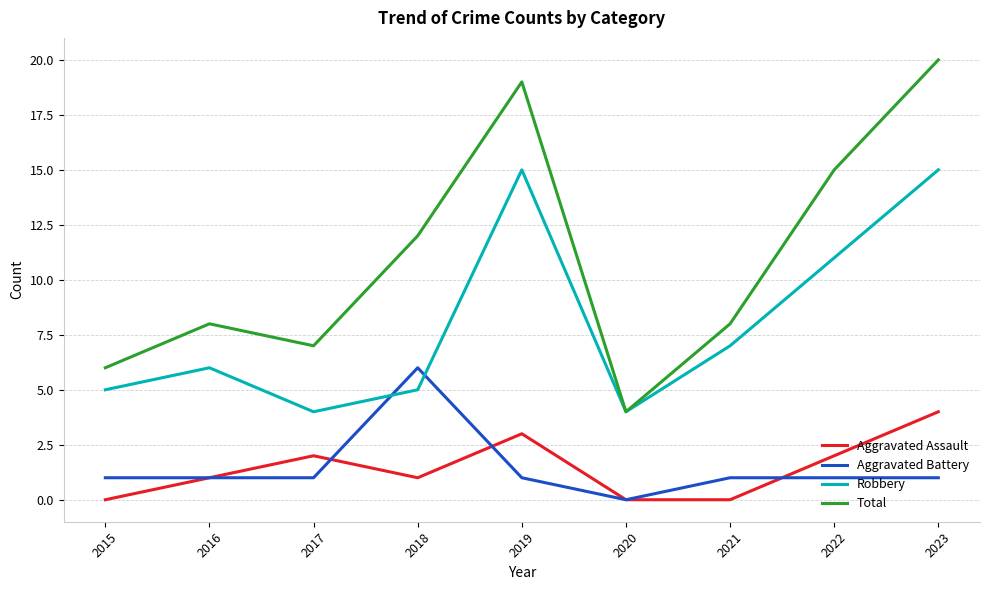

What is the greatest value displayed?

20